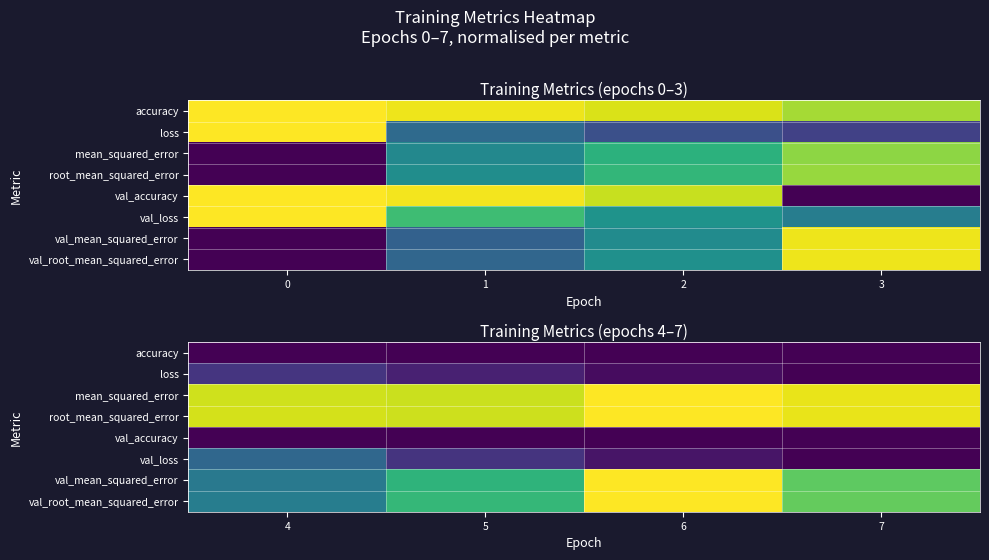

How many distinct data groups are displayed?

8